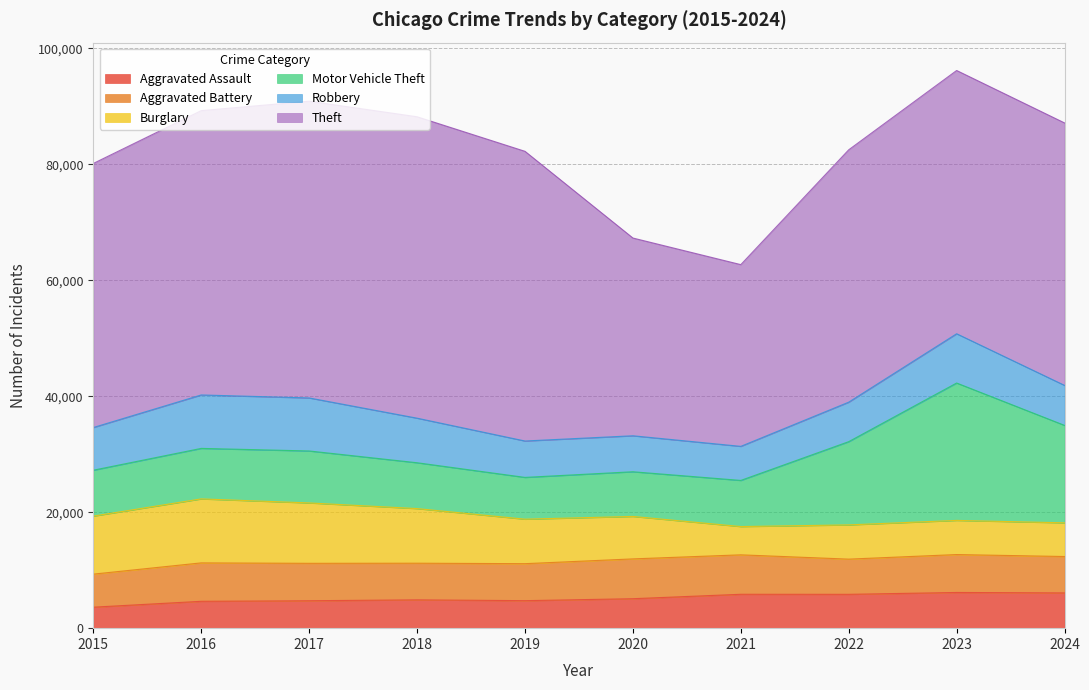

Is it true that Motor Vehicle Theft equals 14360 at 2022?

True